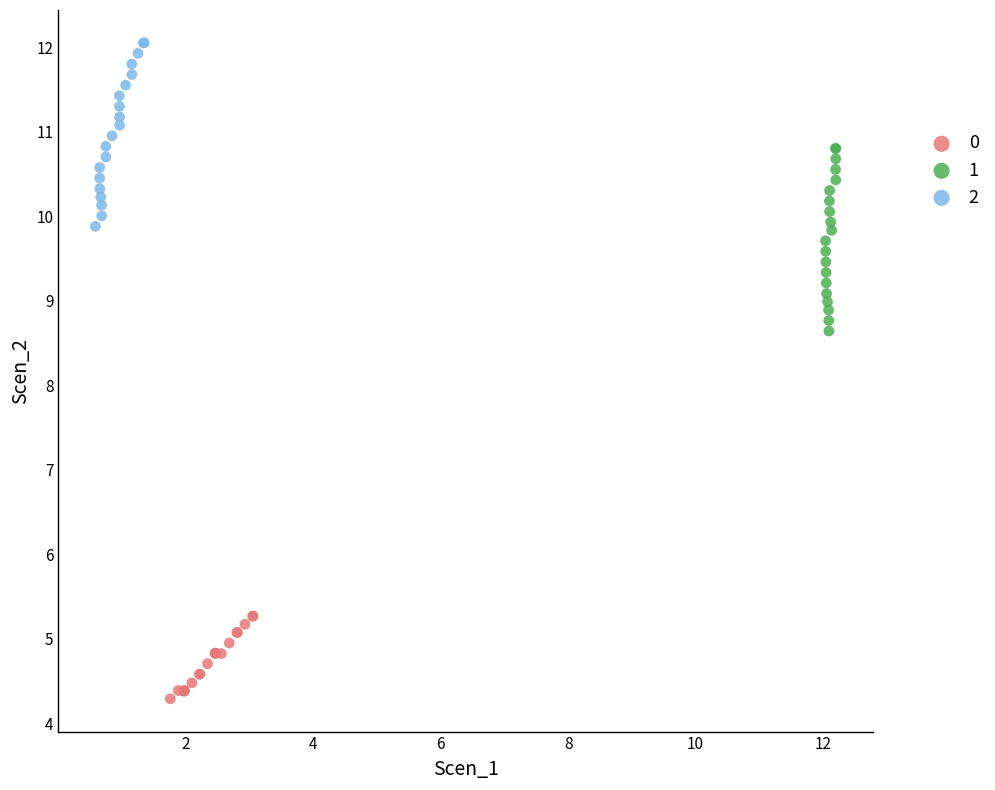

What are all the series names shown in the legend?

0, 1, 2